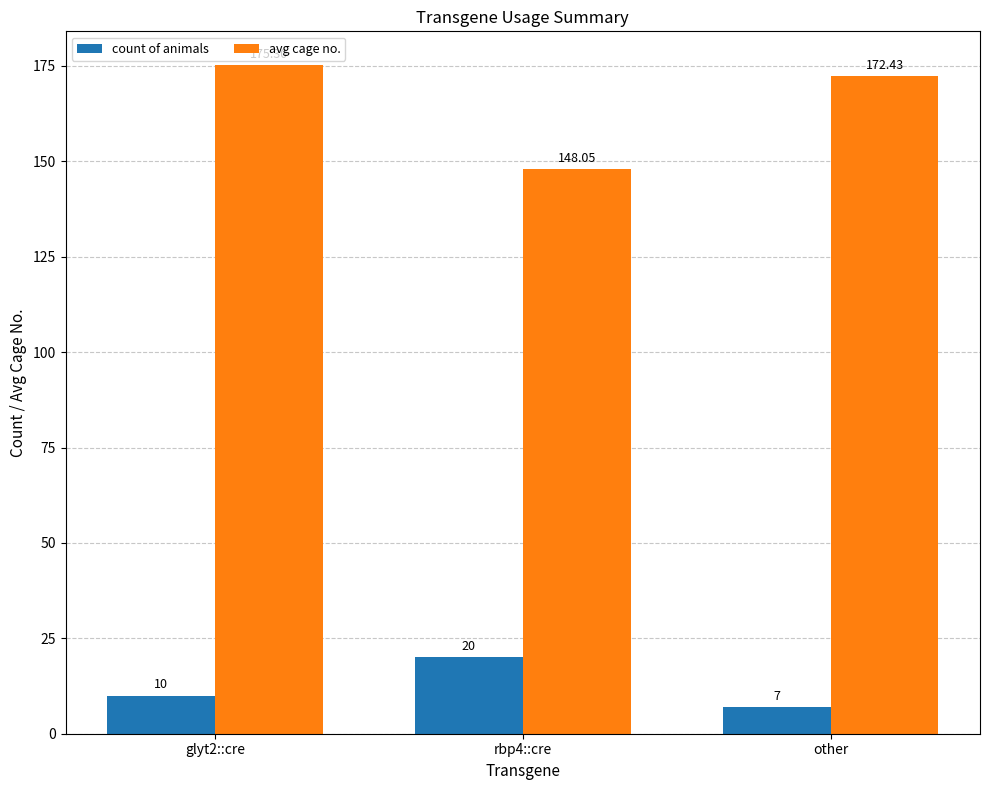

What is the difference between the highest and lowest values at other?

165.4